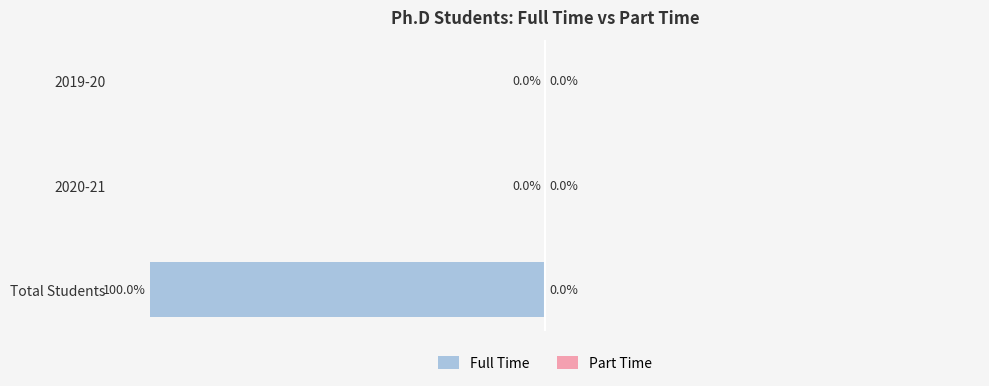

Between Total Students and 2019-20, which is larger?

2019-20